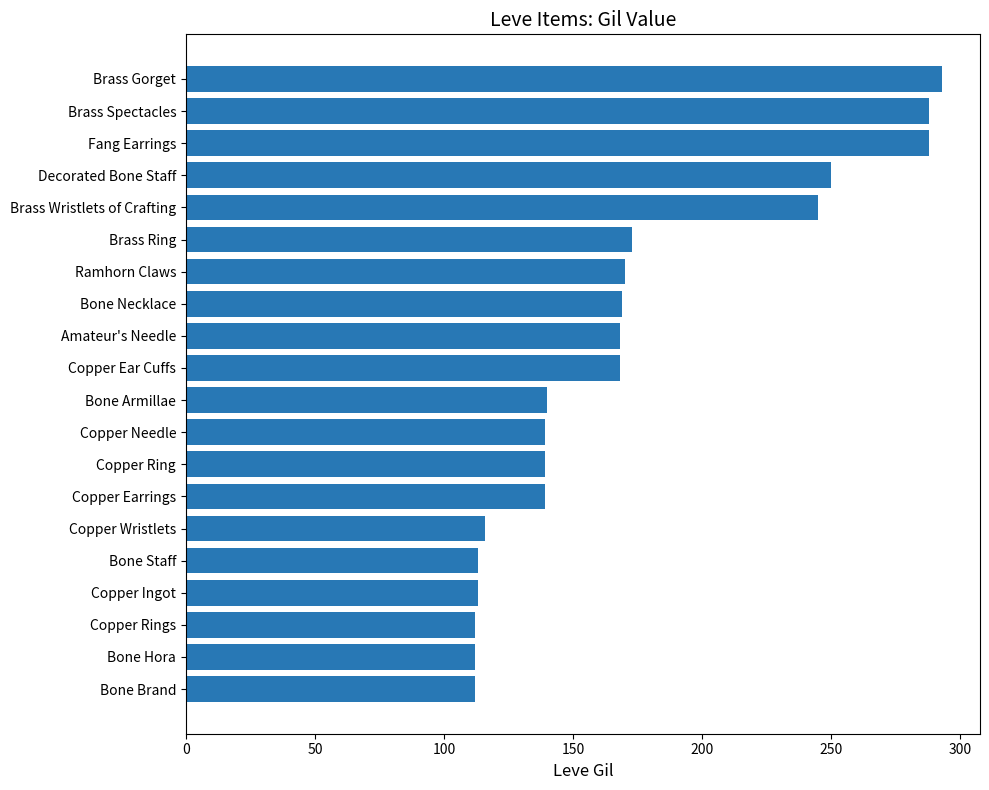

Approximately how many times larger is the value at Bone Necklace compared to Ramhorn Claws?

1.0